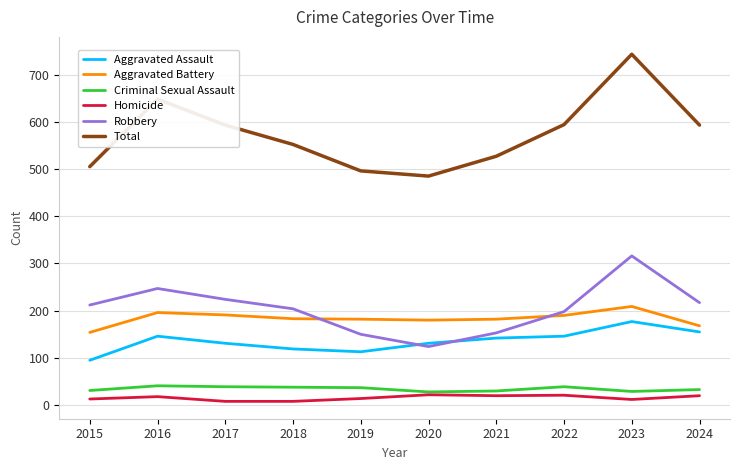

What are all the series names shown in the legend?

Aggravated Assault, Aggravated Battery, Criminal Sexual Assault, Homicide, Robbery, Total